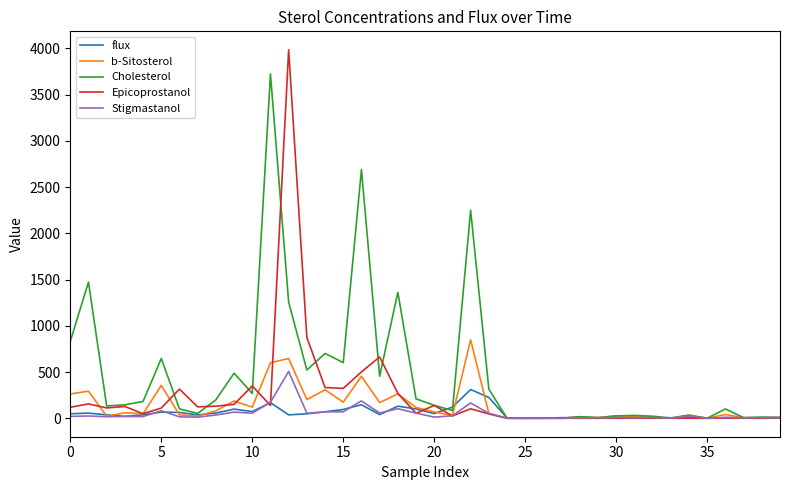

List the series in order of their peak value, lowest first.

flux, Stigmastanol, b-Sitosterol, Cholesterol, Epicoprostanol